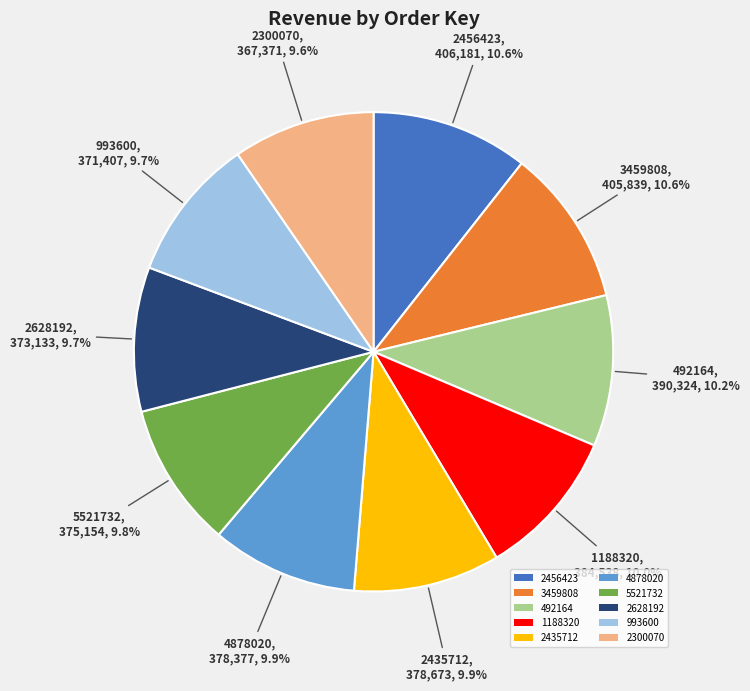

To the nearest percent, what is the combined percentage of 2628192 and 2435712?

20%